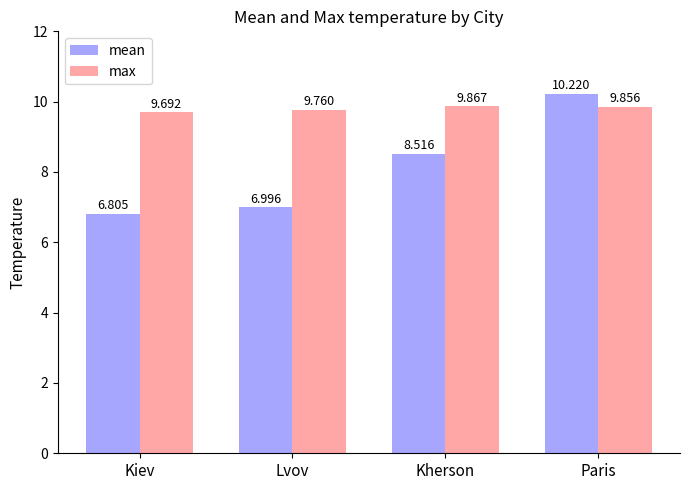

Which label corresponds to the smallest value in the chart?

Kiev